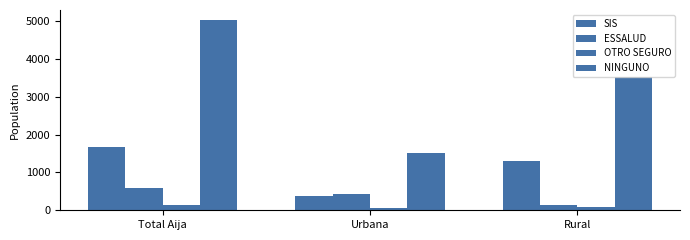

Reading left to right, what are all the values shown in this chart?

SIS: 1666	366	1300
ESSALUD: 590	442	148
OTRO SEGURO: 147	61	86
NINGUNO: 5043	1508	3535